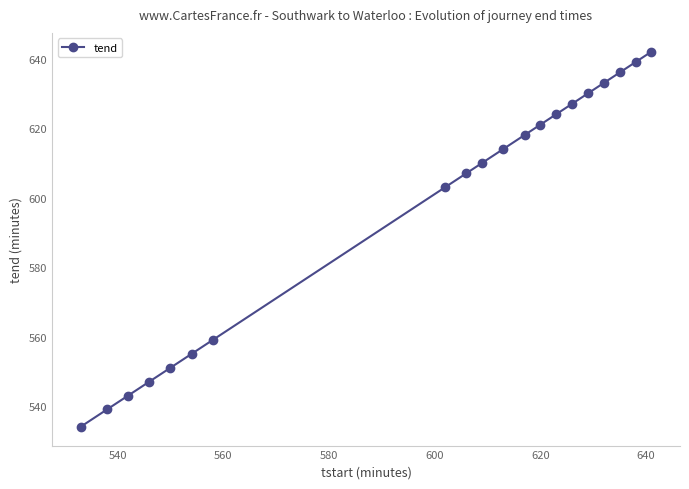

What is the difference between the maximum and minimum values?

108